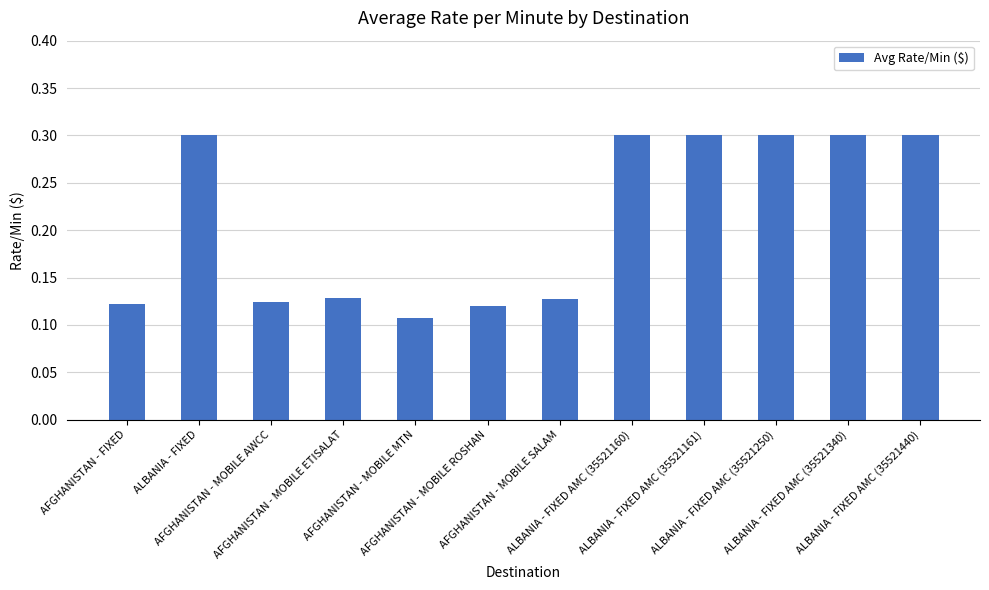

What is the difference between the second highest and second lowest values?

0.2